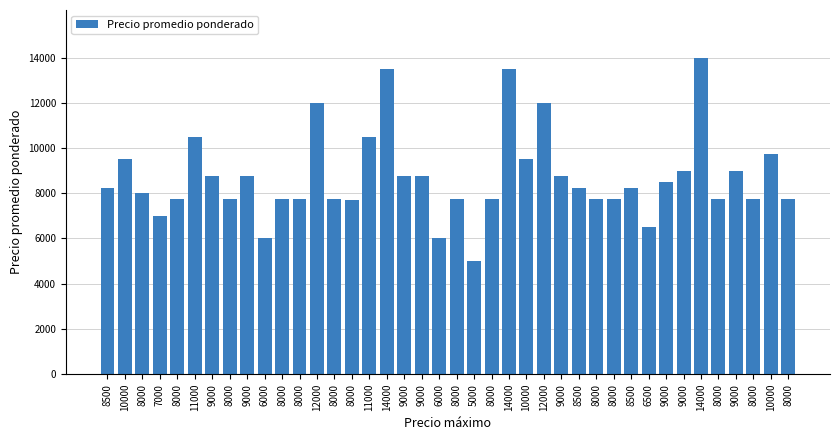

What is the minimum value shown in the chart?

5000